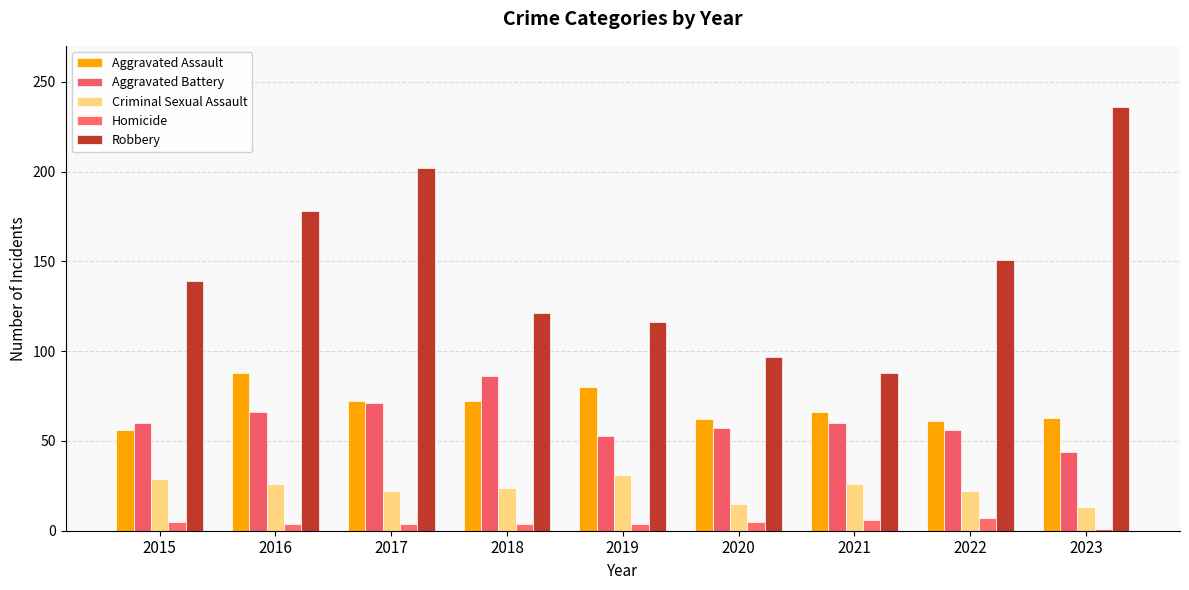

Which category has the highest value across all series?

2023